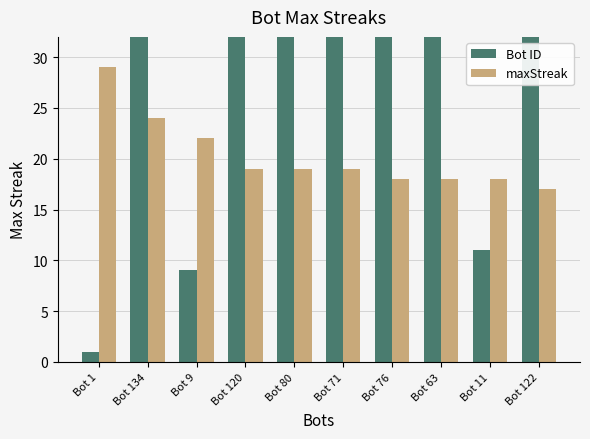

What position from the right is Bot 1?

10